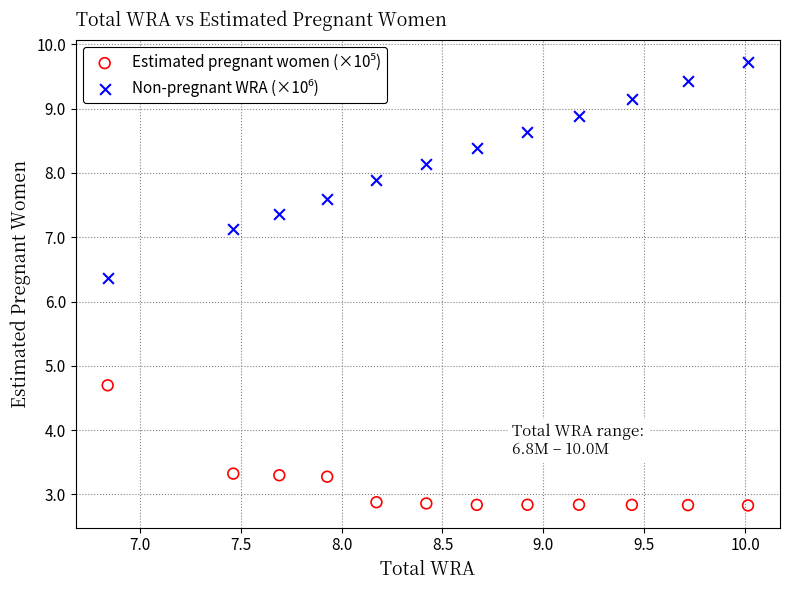

Across all data points, what is the range of X values (max minus min)?

3.2